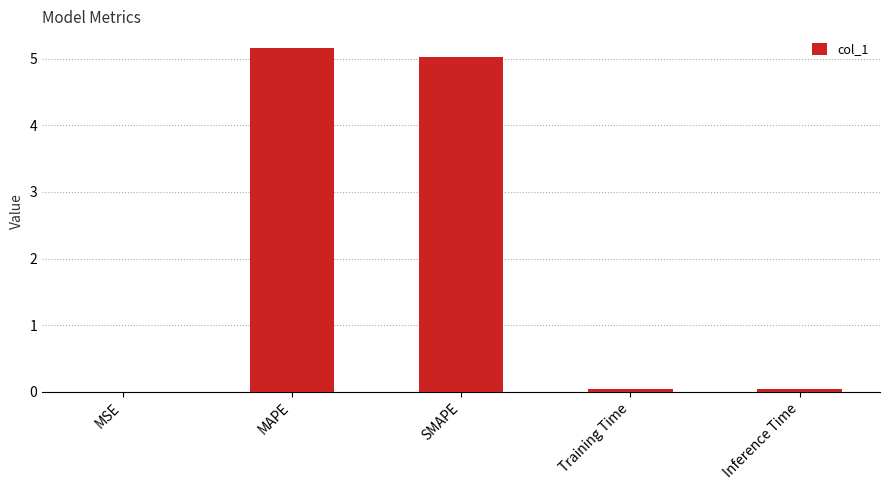

Is it true that the value at MAPE is 9.0?

False